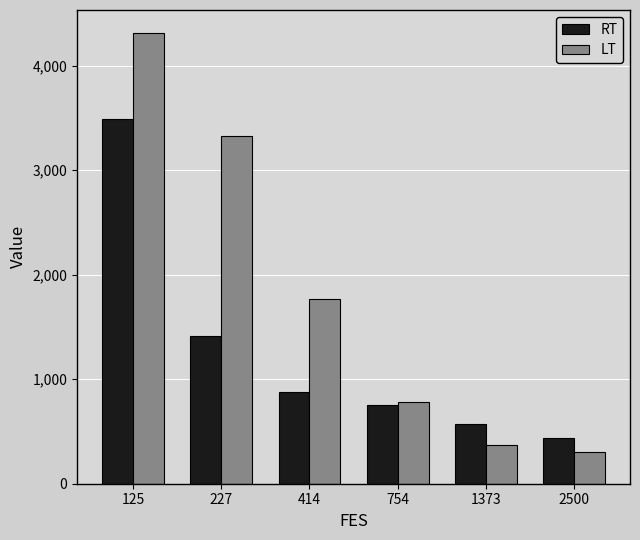

Rank the categories by RT value from lowest to highest.

2500, 1373, 754, 414, 227, 125